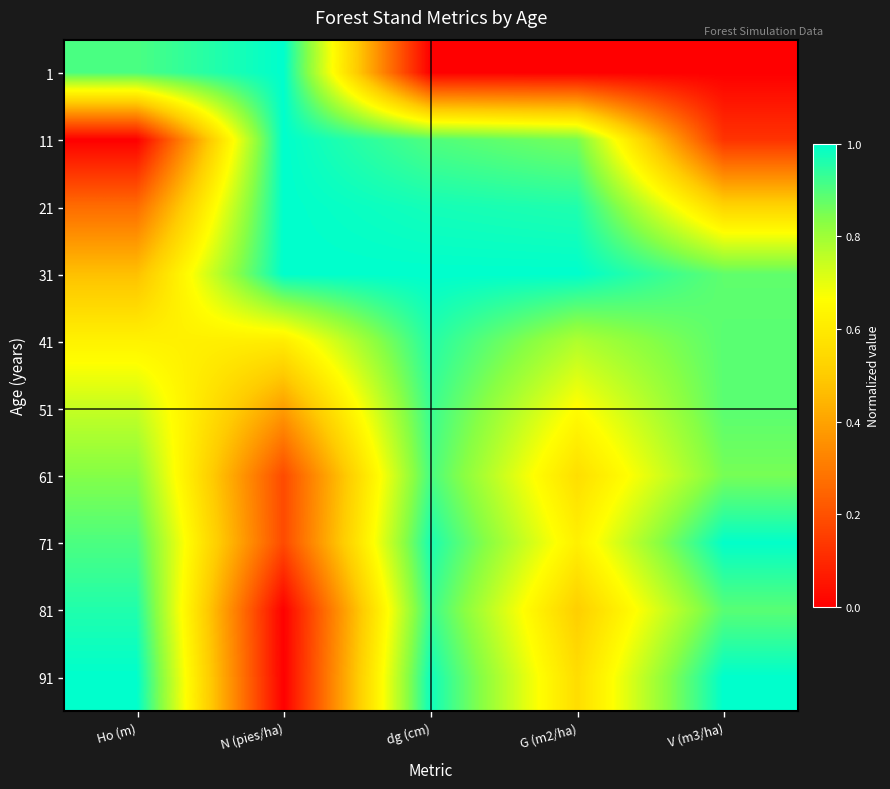

Reading left to right, transcribe all the data shown in this chart.

1: Ho (m)=0.9	N (pies/ha)=1.0	dg (cm)=0.0	G (m2/ha)=0.0	V (m3/ha)=0.0
11: Ho (m)=0.0	N (pies/ha)=1.0	dg (cm)=0.9	G (m2/ha)=0.9	V (m3/ha)=0.1
21: Ho (m)=0.3	N (pies/ha)=1.0	dg (cm)=1.0	G (m2/ha)=1.0	V (m3/ha)=0.5
31: Ho (m)=0.5	N (pies/ha)=1.0	dg (cm)=1.0	G (m2/ha)=1.0	V (m3/ha)=0.9
41: Ho (m)=0.6	N (pies/ha)=0.6	dg (cm)=1.0	G (m2/ha)=0.8	V (m3/ha)=0.9
51: Ho (m)=0.7	N (pies/ha)=0.4	dg (cm)=0.9	G (m2/ha)=0.7	V (m3/ha)=0.9
61: Ho (m)=0.8	N (pies/ha)=0.2	dg (cm)=0.9	G (m2/ha)=0.6	V (m3/ha)=0.9
71: Ho (m)=0.9	N (pies/ha)=0.2	dg (cm)=1.0	G (m2/ha)=0.6	V (m3/ha)=1.0
81: Ho (m)=1.0	N (pies/ha)=0.0	dg (cm)=0.9	G (m2/ha)=0.5	V (m3/ha)=0.9
91: Ho (m)=1.0	N (pies/ha)=0.0	dg (cm)=1.0	G (m2/ha)=0.6	V (m3/ha)=1.0